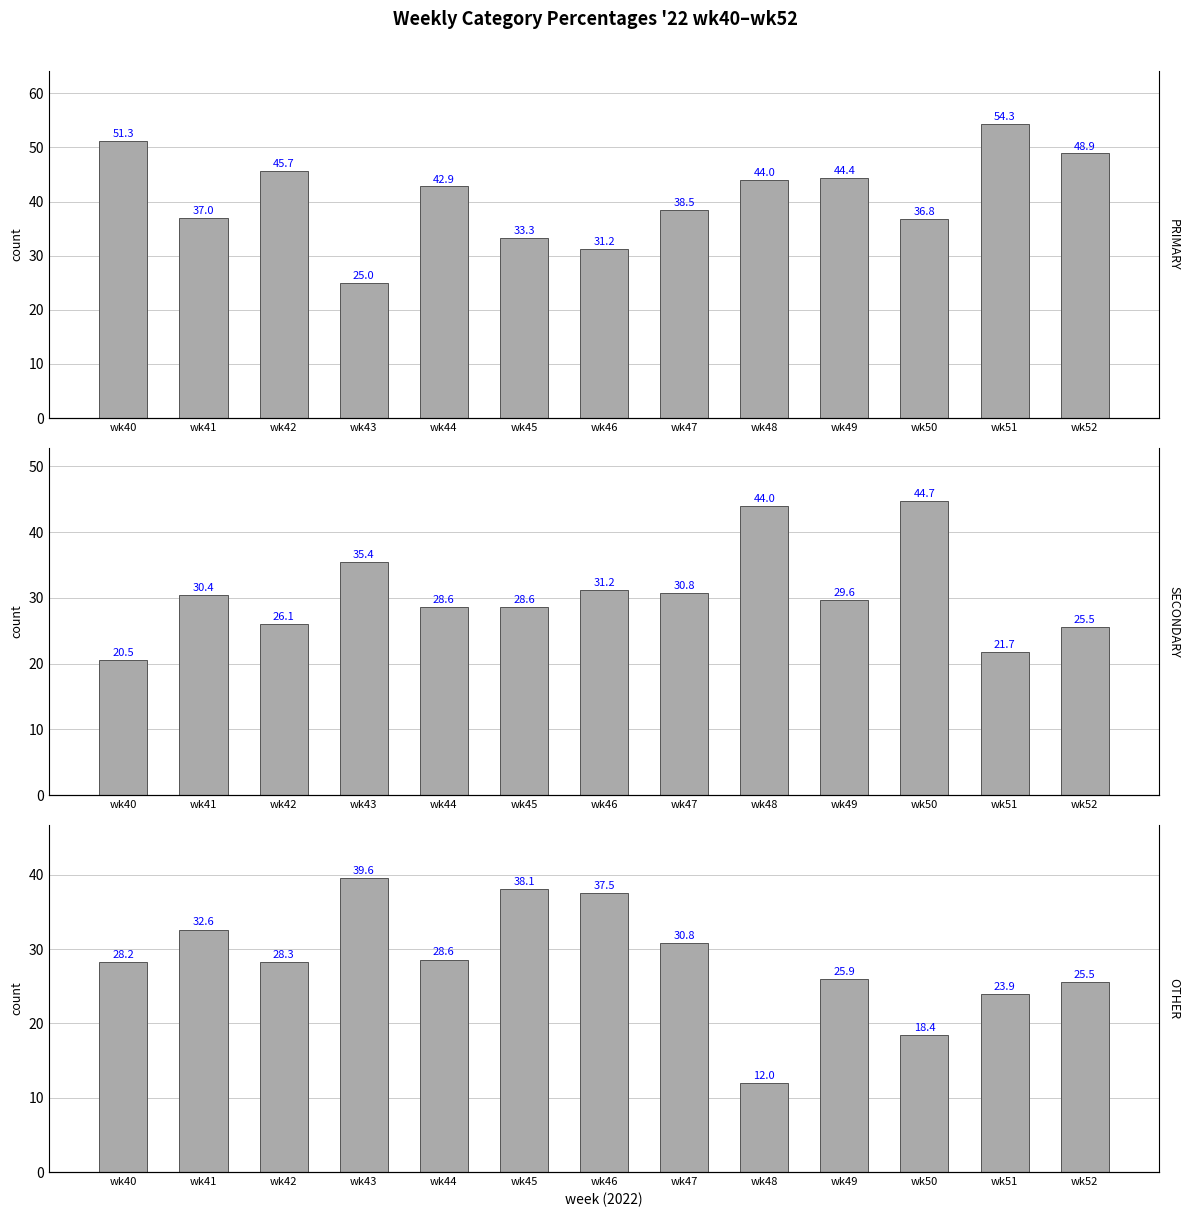

Reading left to right, list all the values displayed in this chart.

PRIMARY: wk40=51.3	wk41=37.0	wk42=45.7	wk43=25.0	wk44=42.9	wk45=33.3	wk46=31.2	wk47=38.5	wk48=44.0	wk49=44.4	wk50=36.8	wk51=54.3	wk52=48.9
SECONDARY: wk40=20.5	wk41=30.4	wk42=26.1	wk43=35.4	wk44=28.6	wk45=28.6	wk46=31.2	wk47=30.8	wk48=44.0	wk49=29.6	wk50=44.7	wk51=21.7	wk52=25.5
OTHER: wk40=28.2	wk41=32.6	wk42=28.3	wk43=39.6	wk44=28.6	wk45=38.1	wk46=37.5	wk47=30.8	wk48=12.0	wk49=25.9	wk50=18.4	wk51=23.9	wk52=25.5